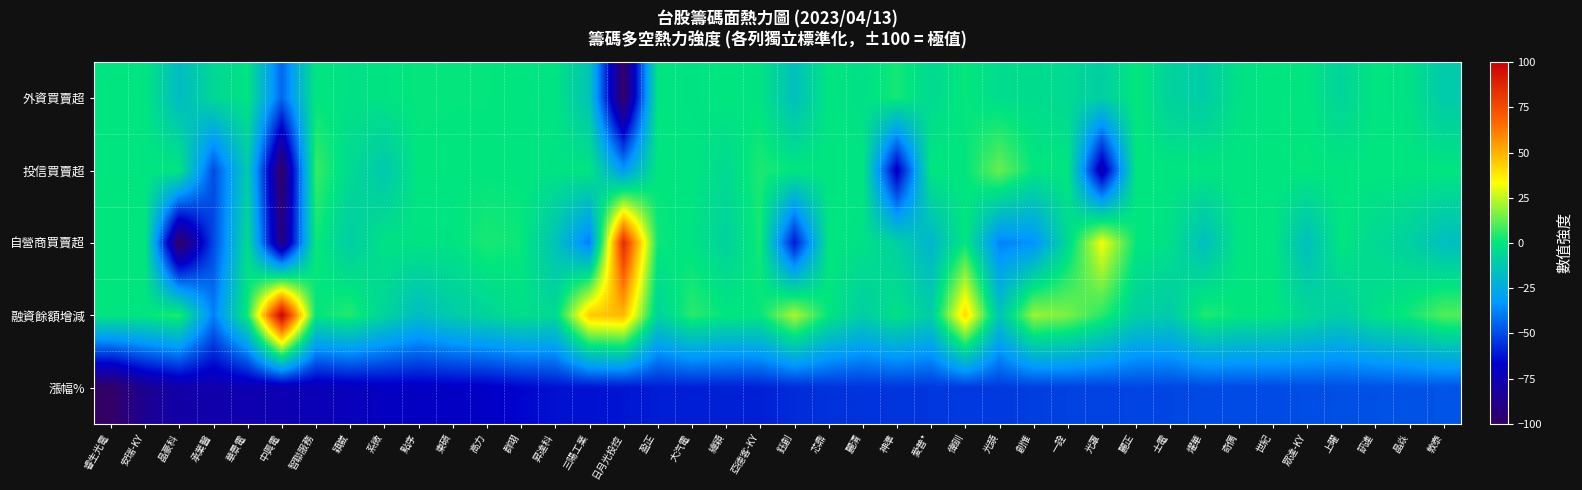

At which category does the chart reach its peak across all series?

中興電